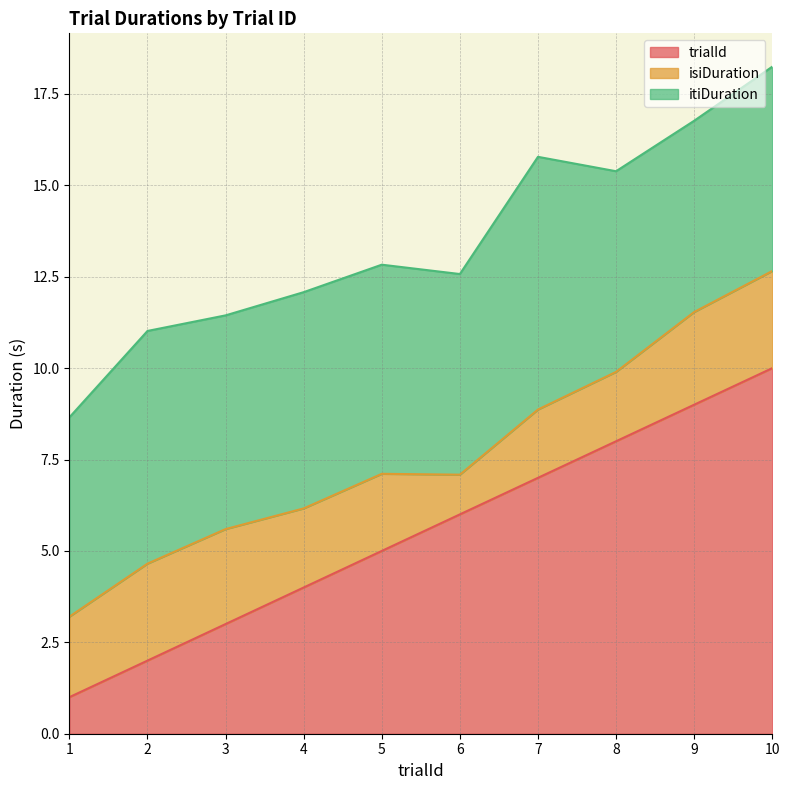

At which label is isiDuration closest to 1?

6